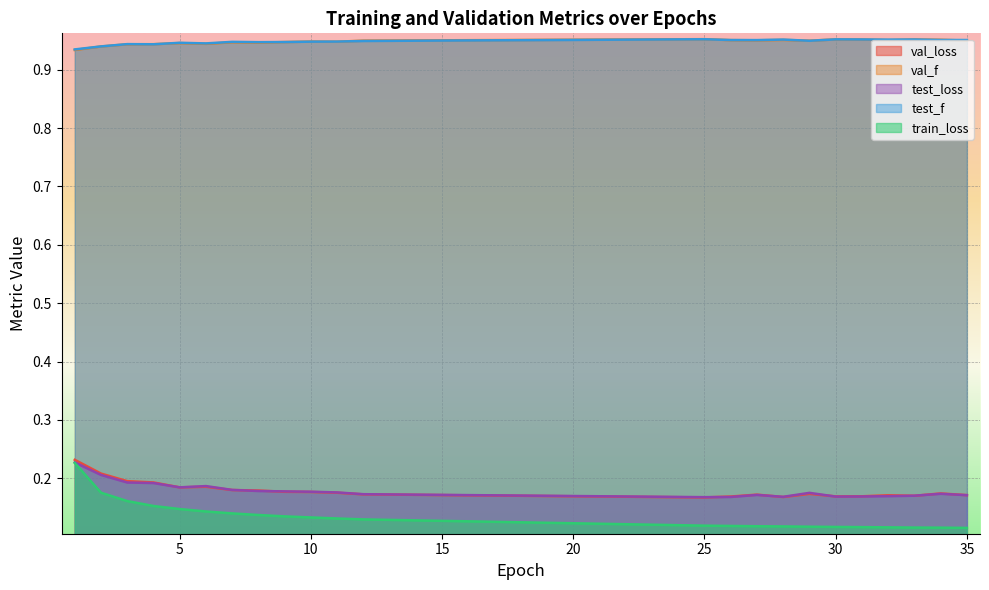

In test_f, how many points are lower than both neighbors (excluding endpoints)?

6